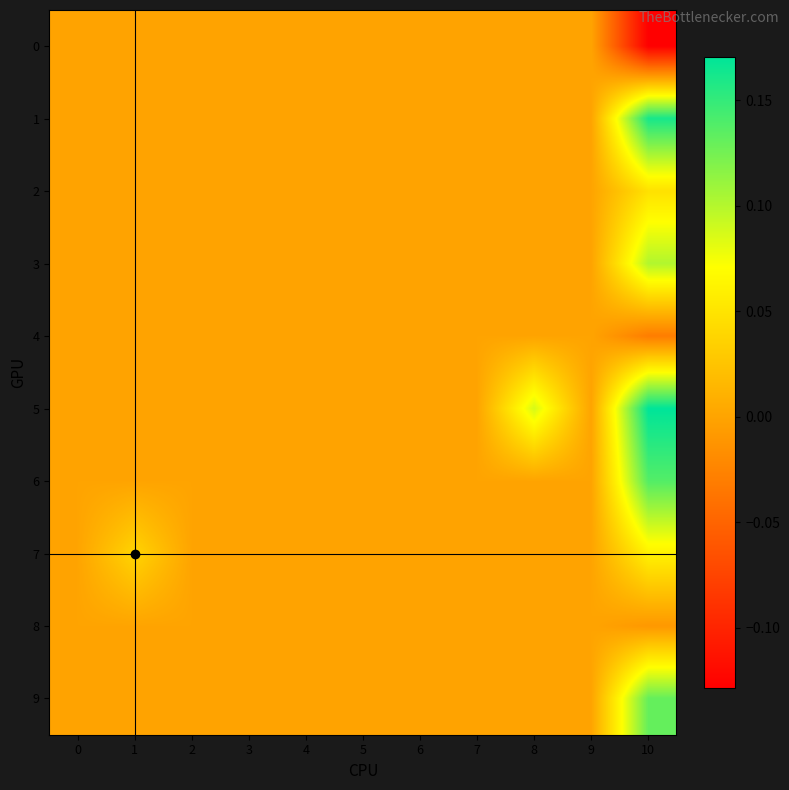

At which category is the sum across all series the highest?

10